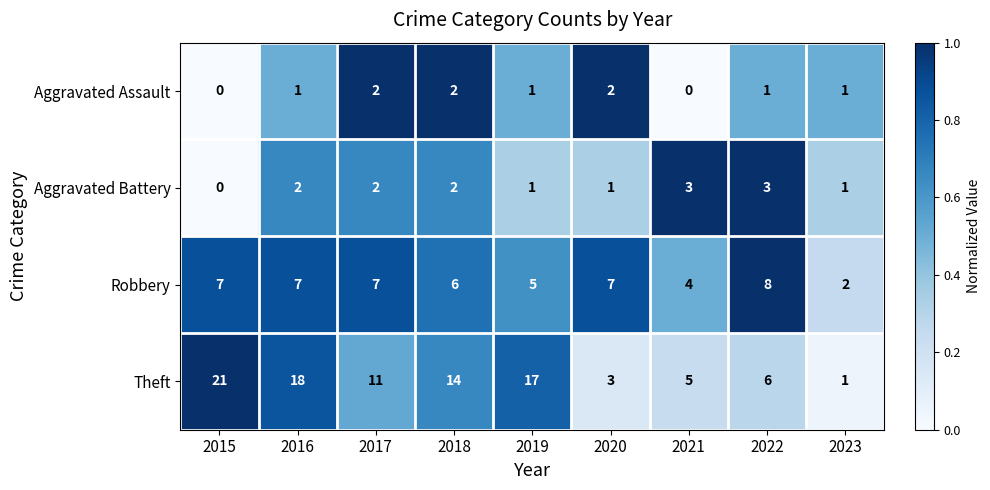

What is the difference between the maximum and minimum values in the Theft series?

20